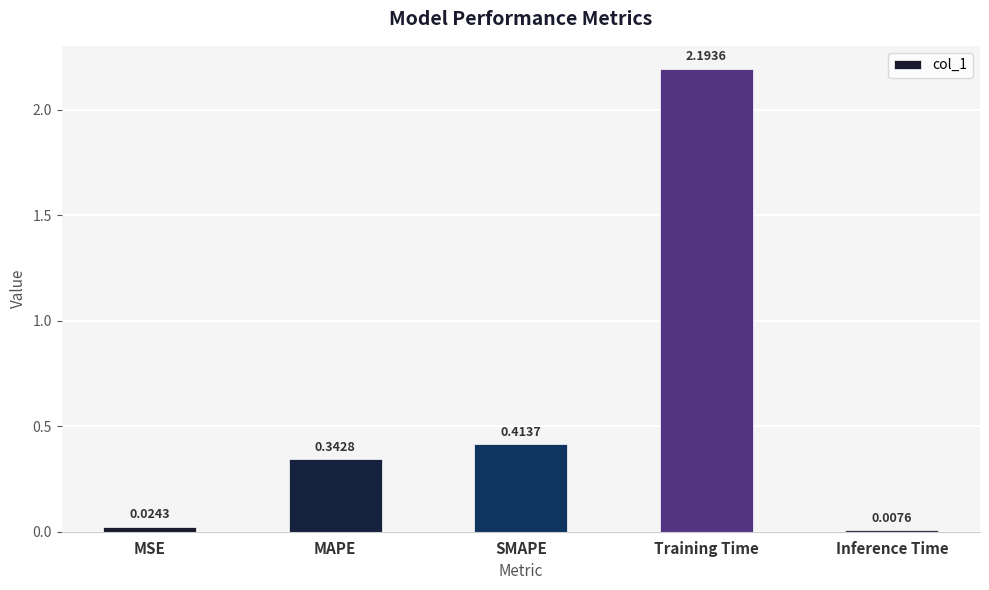

Which label corresponds to the smallest value in the chart?

Inference Time